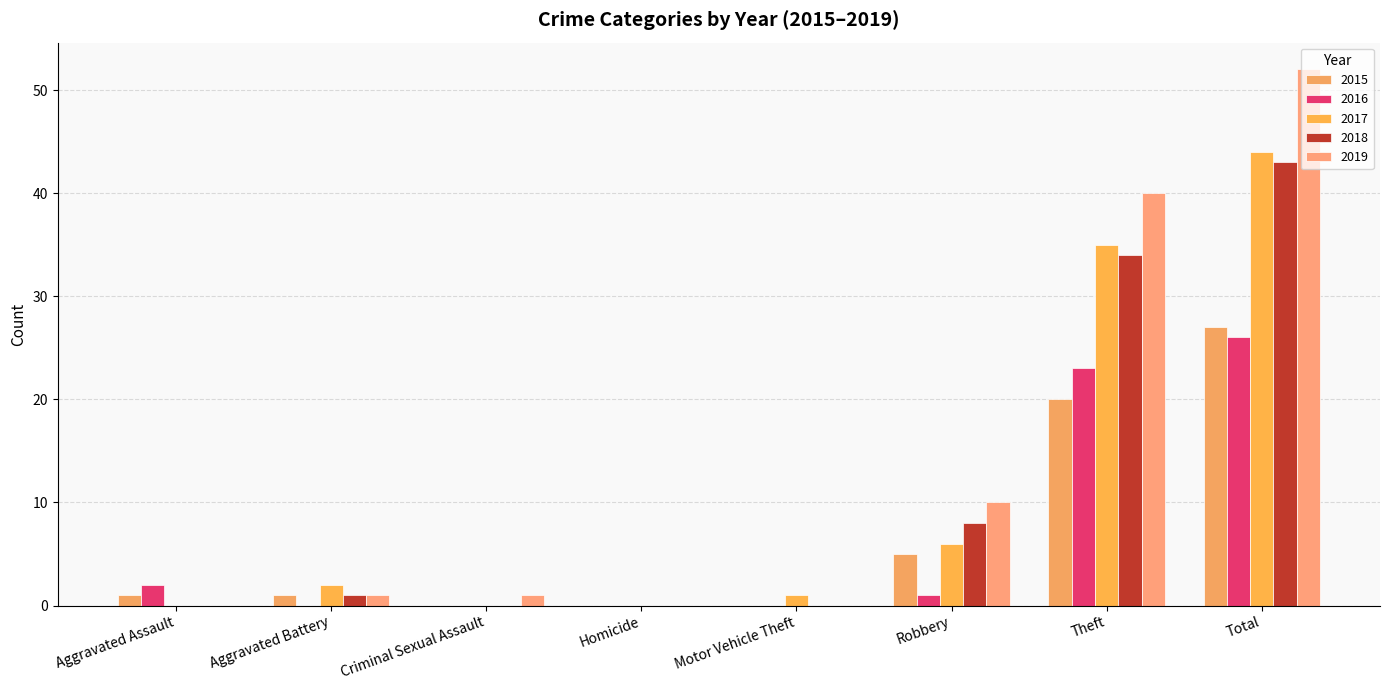

What is the difference between the 2017 values at Criminal Sexual Assault and Robbery?

6